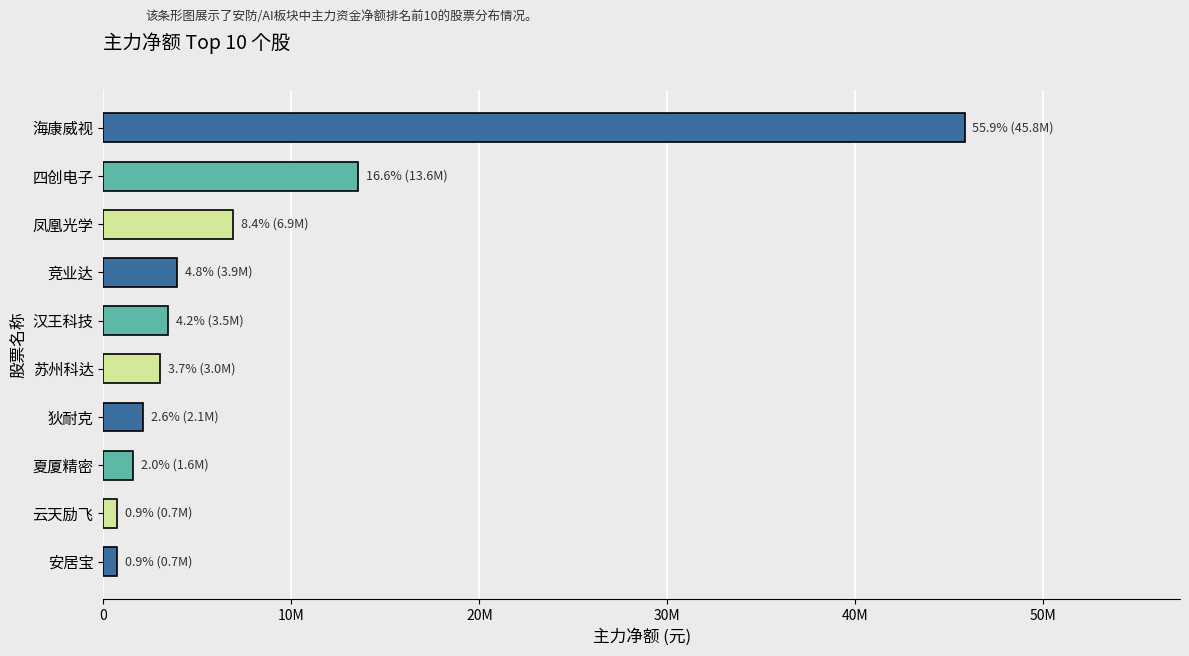

List the labels in order of value, largest first.

海康威视, 四创电子, 凤凰光学, 竞业达, 汉王科技, 苏州科达, 狄耐克, 夏厦精密, 云天励飞, 安居宝